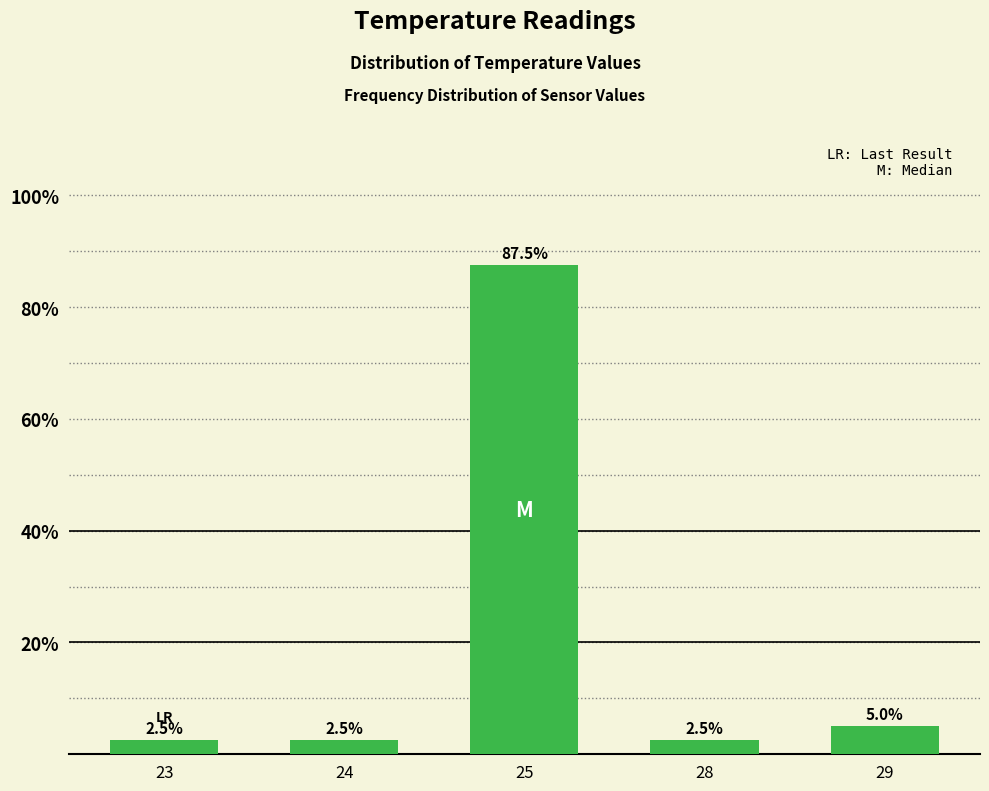

At which category does the chart reach its peak across all series?

25